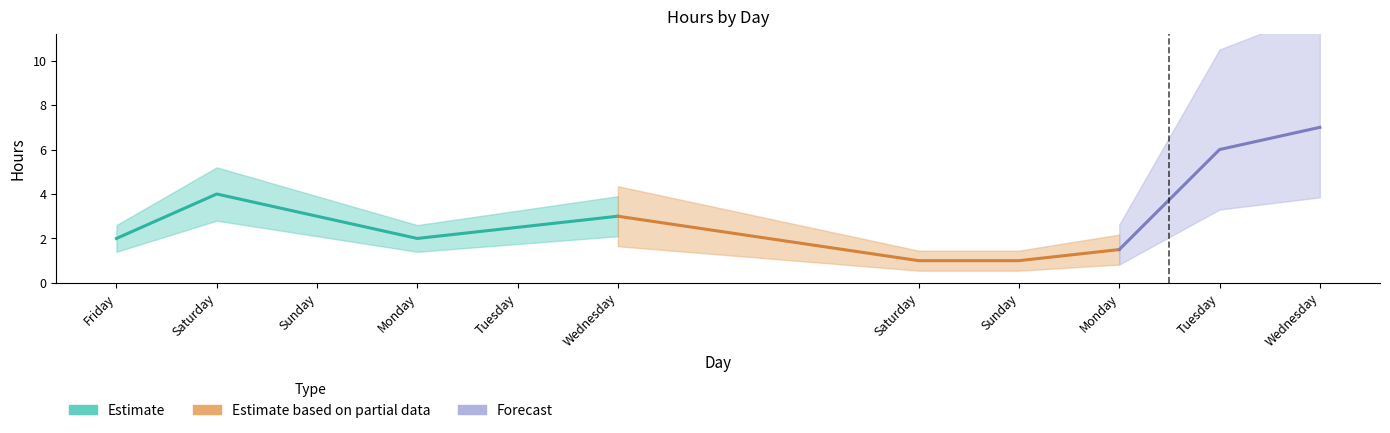

How many categories are shown in the chart?

11